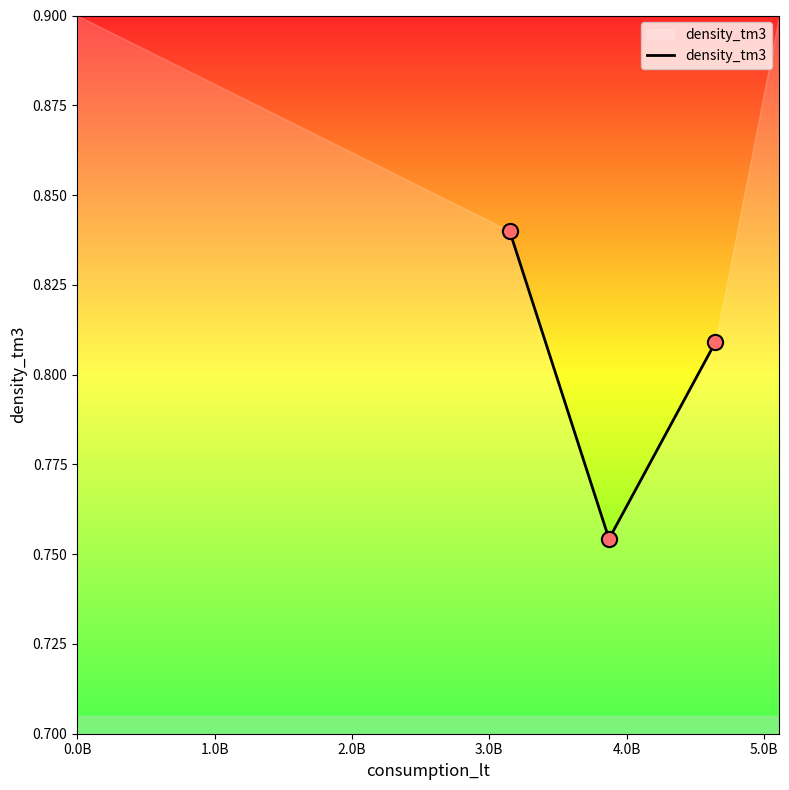

Which has a higher value, 0.0B or 2.0B?

0.0B